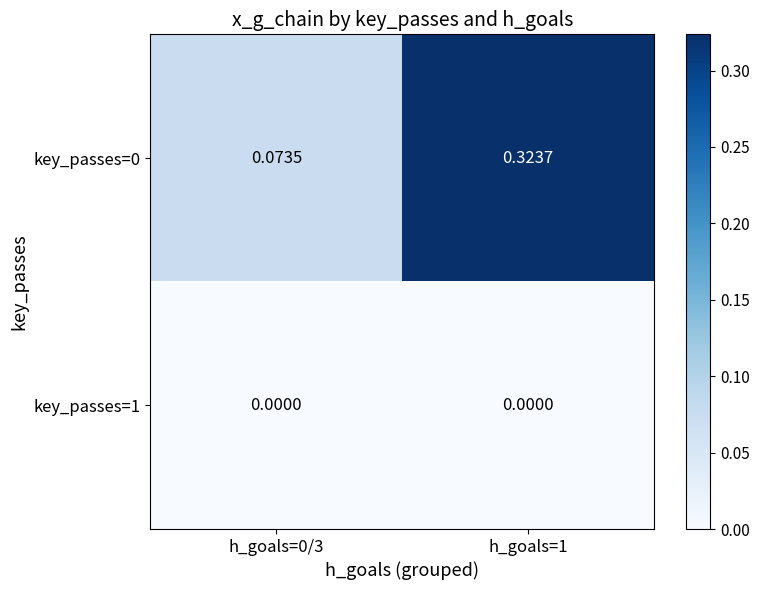

Count the number of categories in the chart.

2